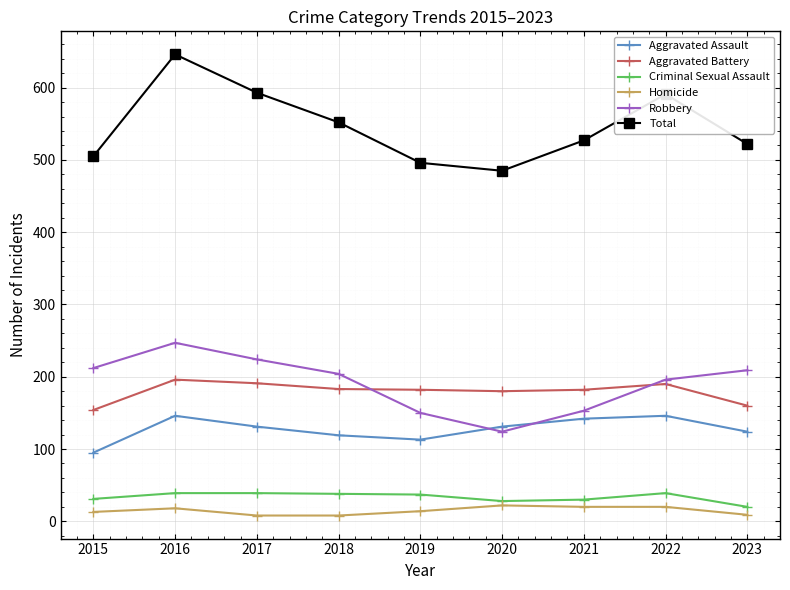

What is the value of the Homicide point at the 2nd from the left?

18